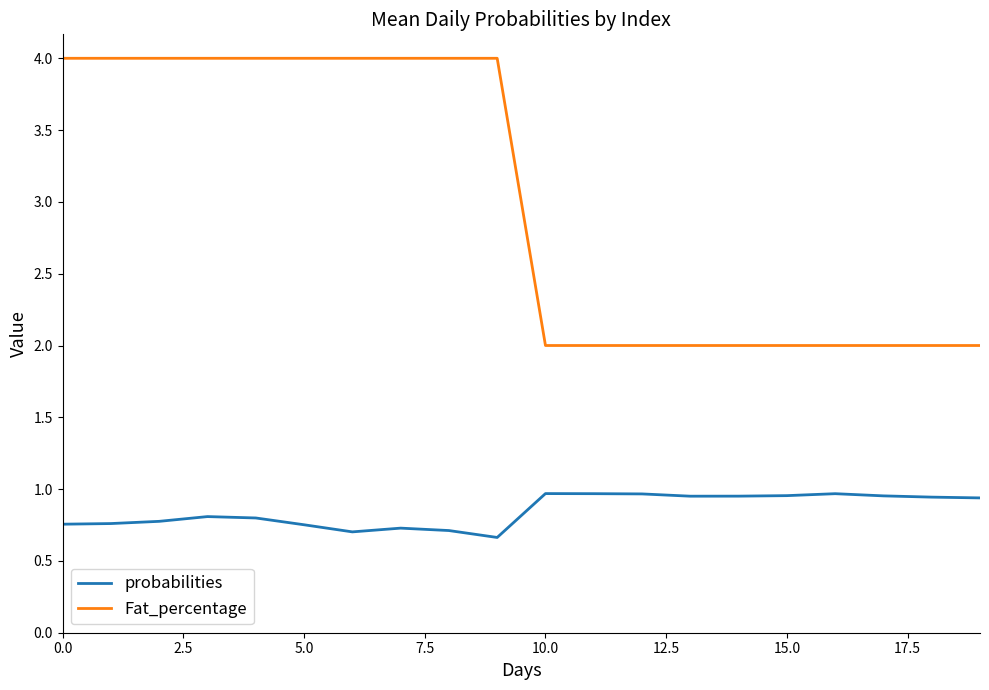

Which series has the largest range (max minus min)?

Fat_percentage